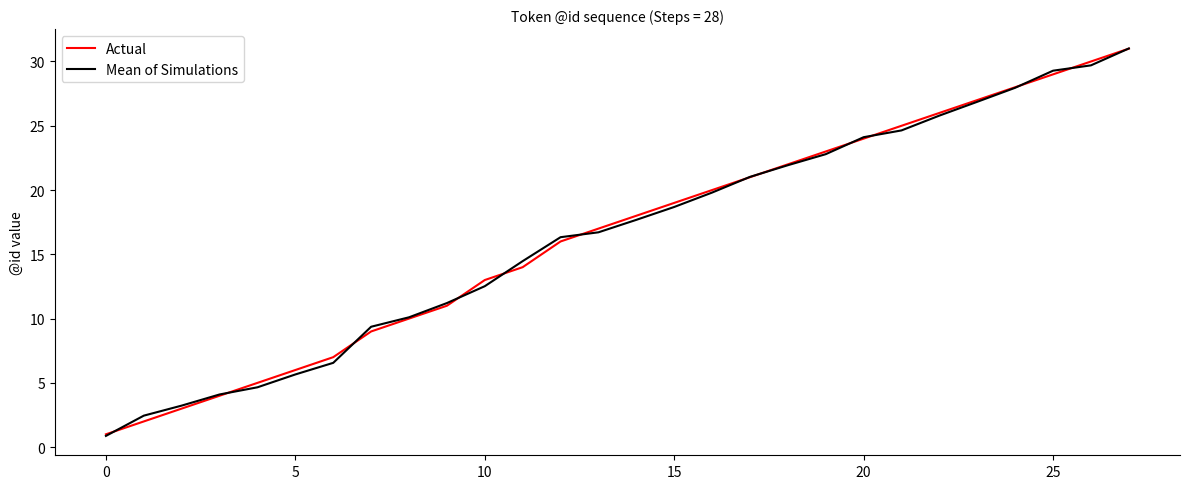

What is the smallest value displayed?

0.9